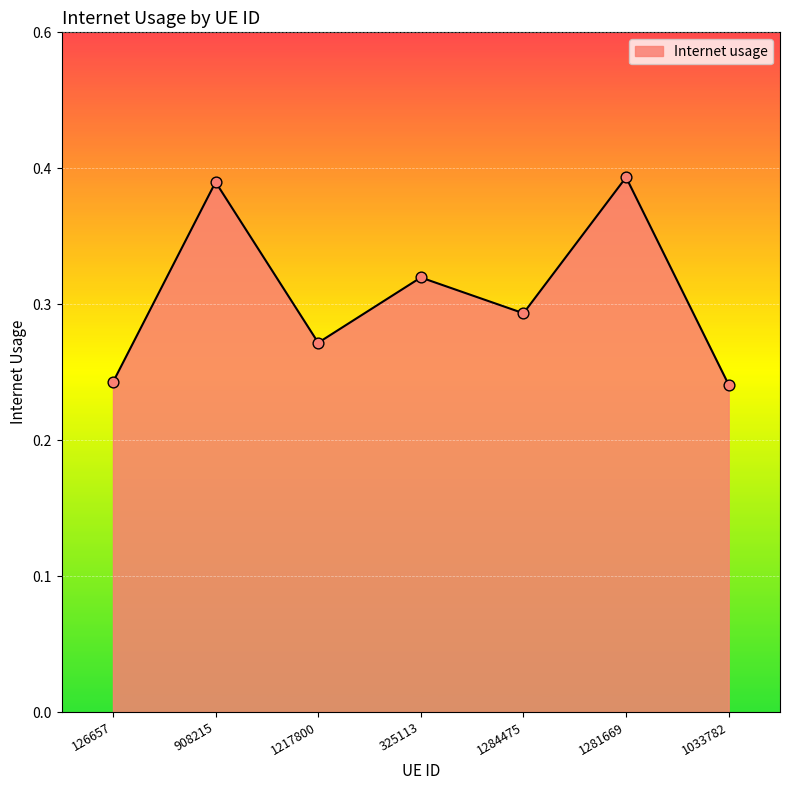

Between 126657 and 1033782, which is larger?

126657